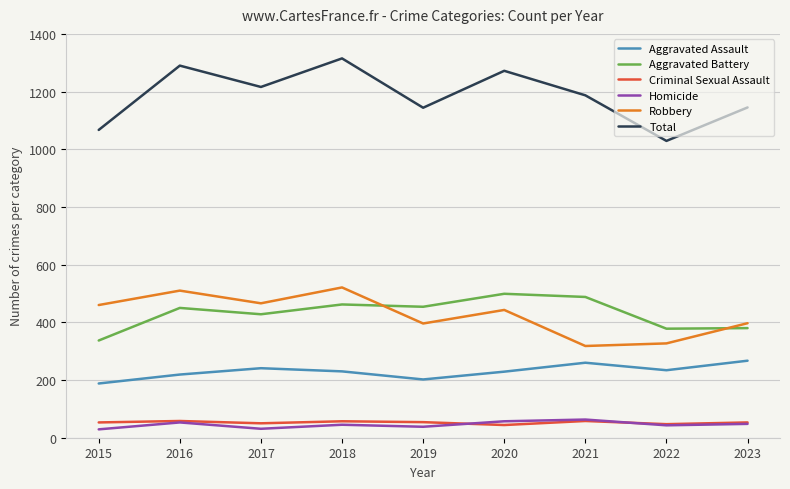

What is the sum of all Total values?

10665